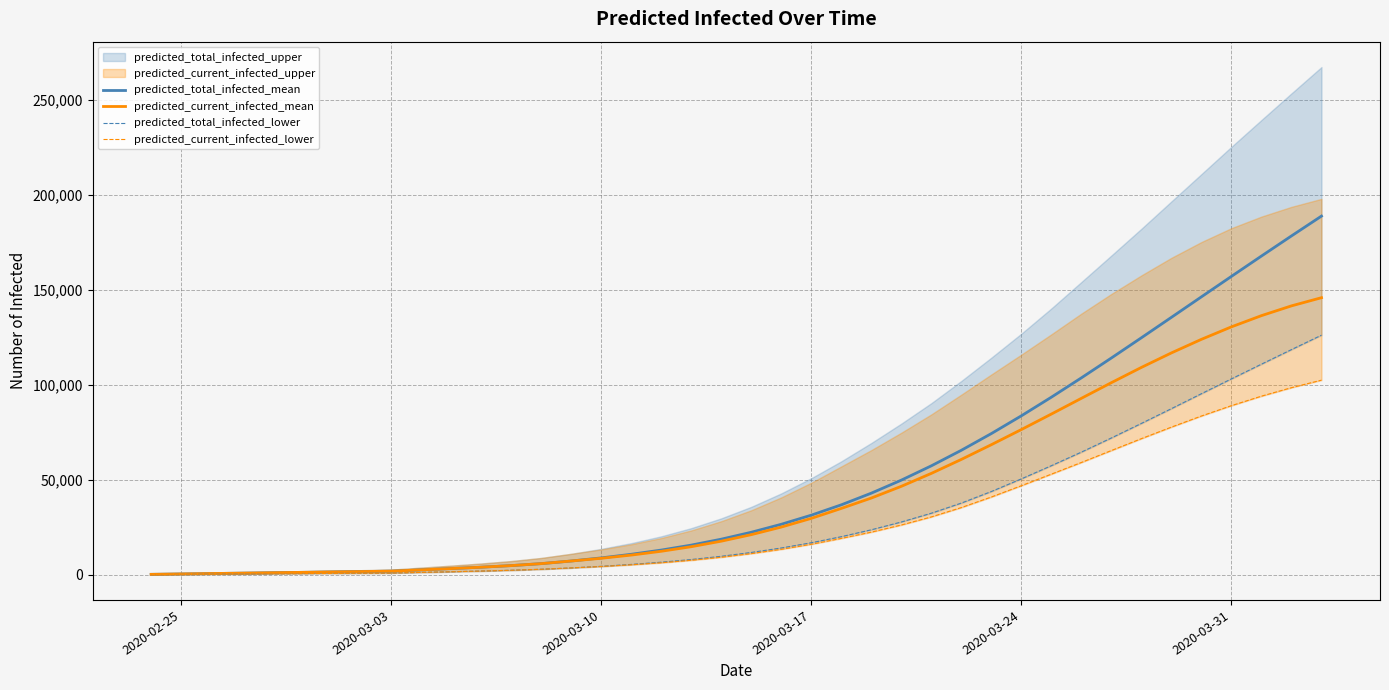

True or false: predicted_current_infected_mean has more than 0 interior local peaks.

False